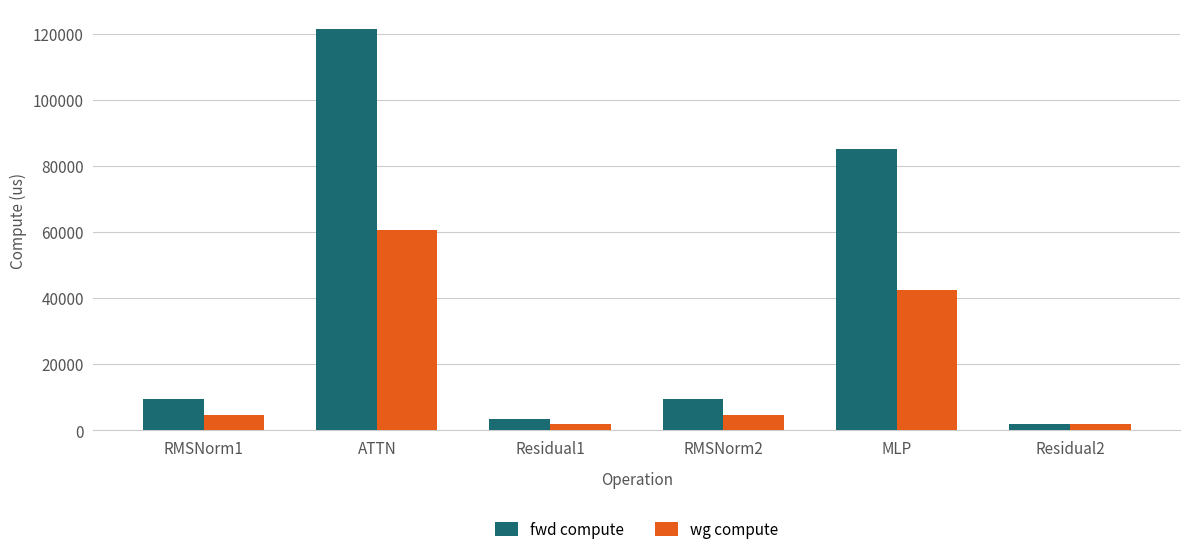

At RMSNorm2, list the series in order from smallest to largest.

wg compute, fwd compute